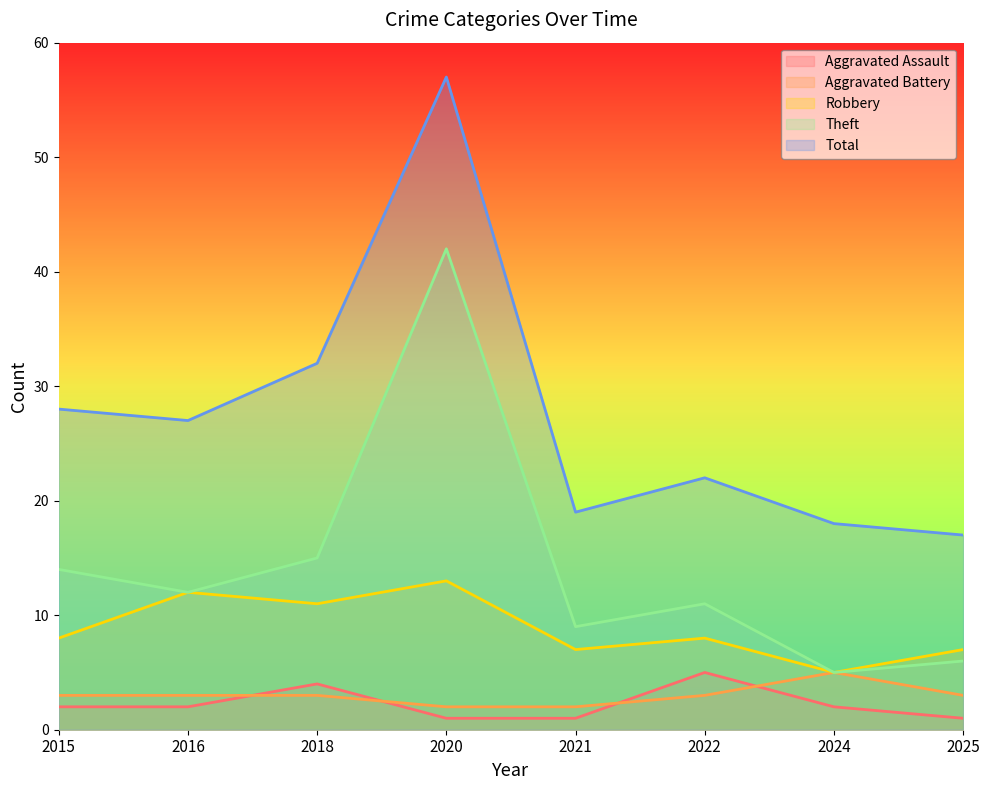

How many values in the Total series exceed 27?

3